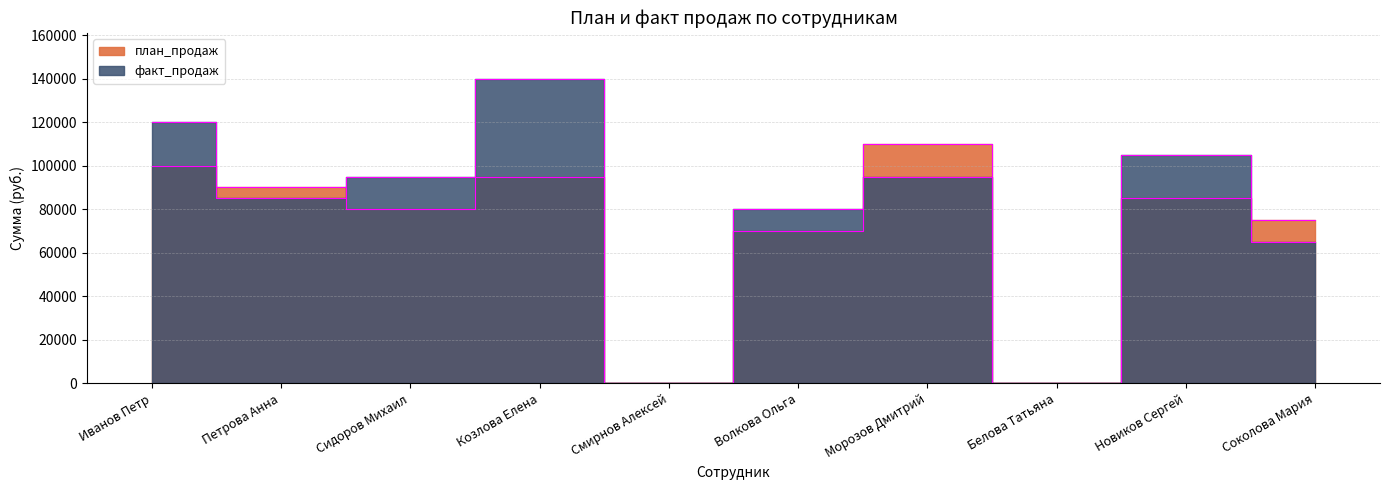

At Смирнов Алексей, list the series in order from smallest to largest.

план_продаж, факт_продаж